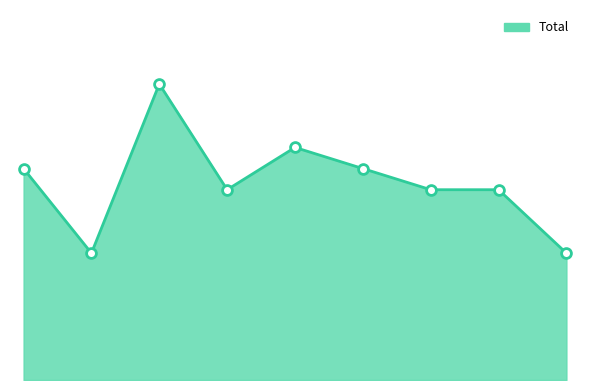

Does the chart have visible grid lines?

No